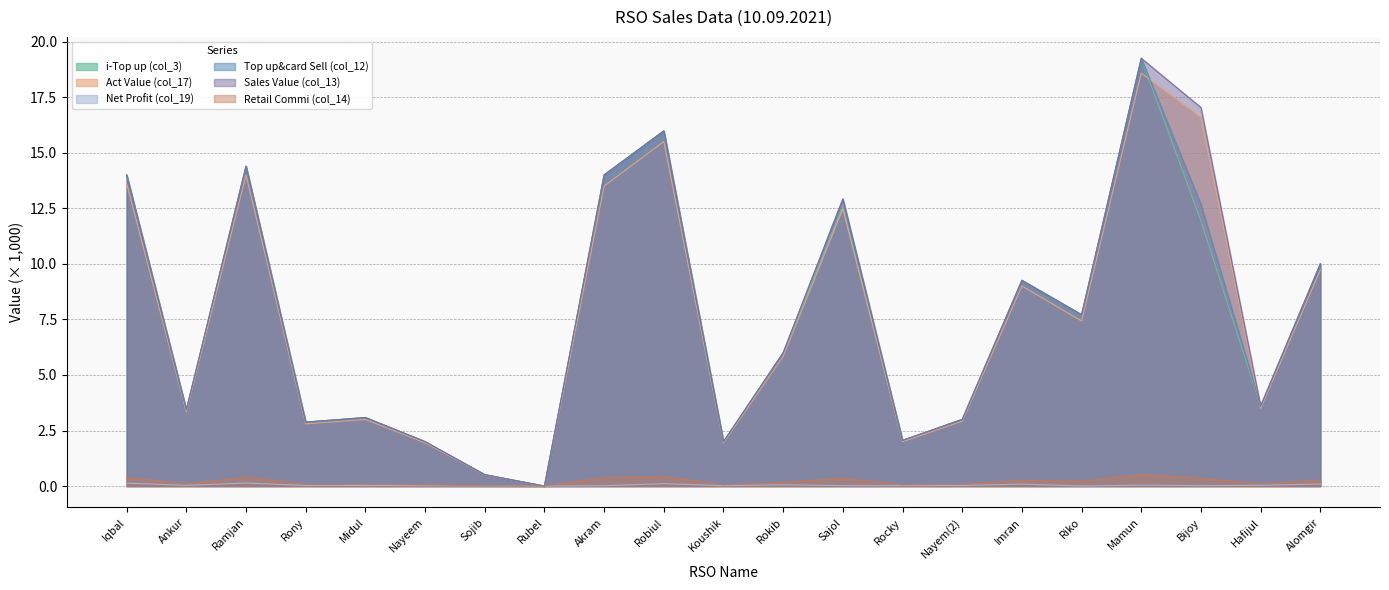

At which category does i-Top up (col_3) reach its first local peak?

Ramjan